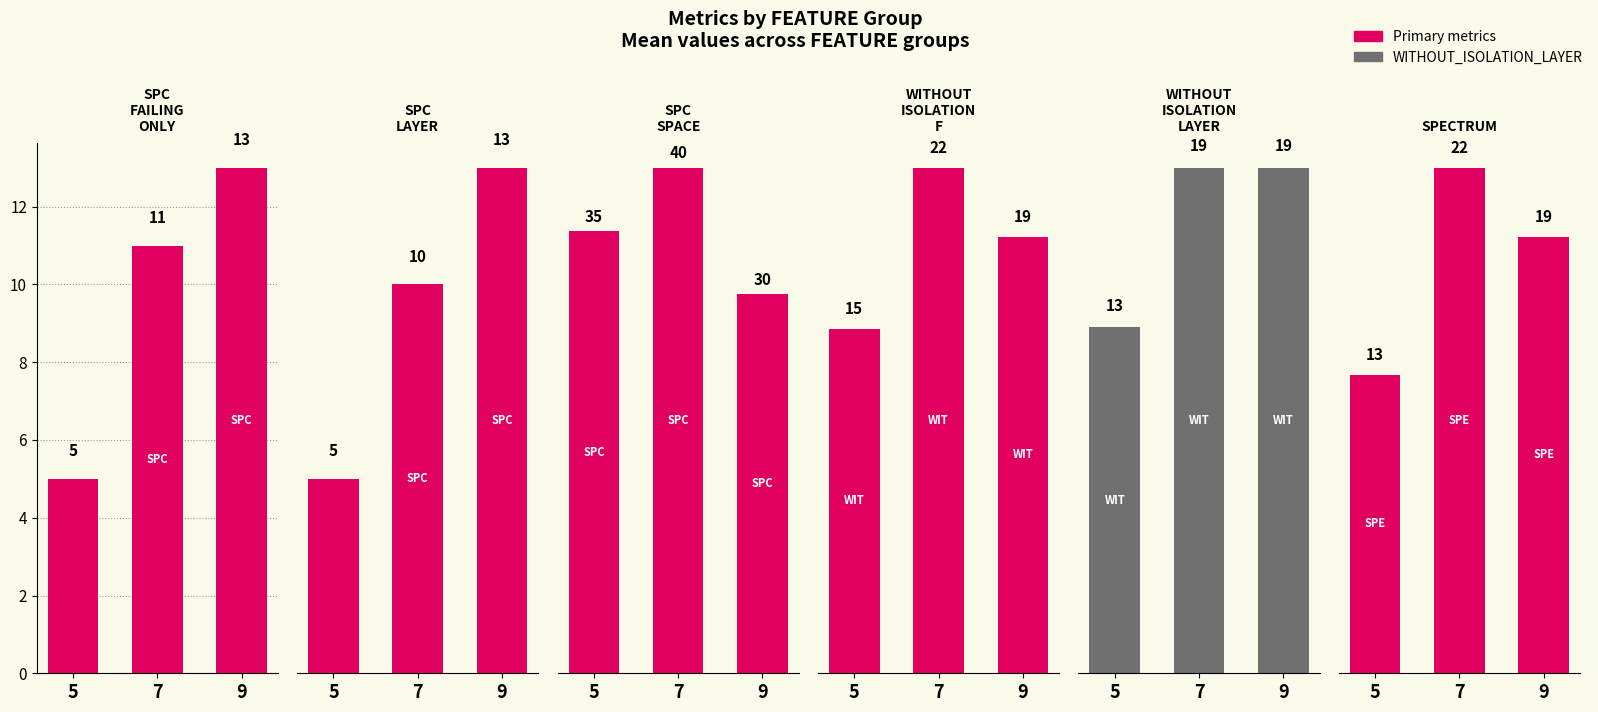

What is the spread (max minus min) of values at 9?

17